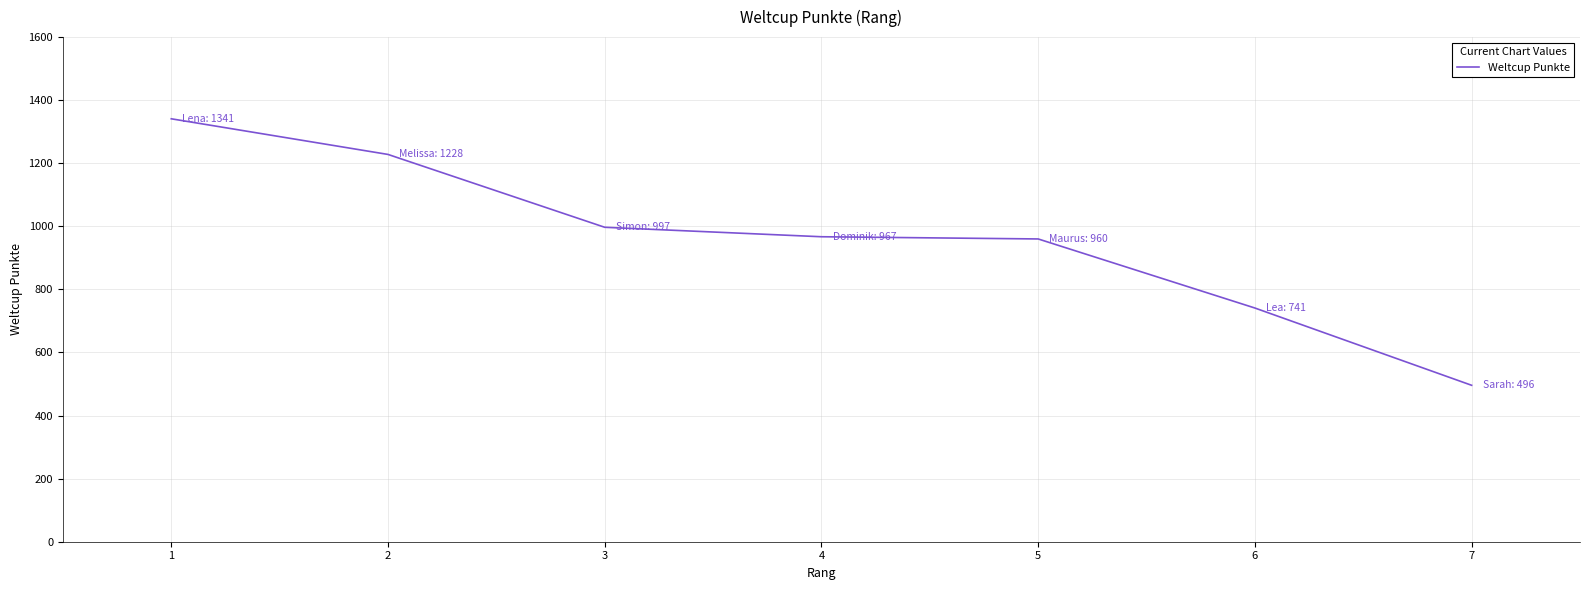

How many series are shown in this chart?

1